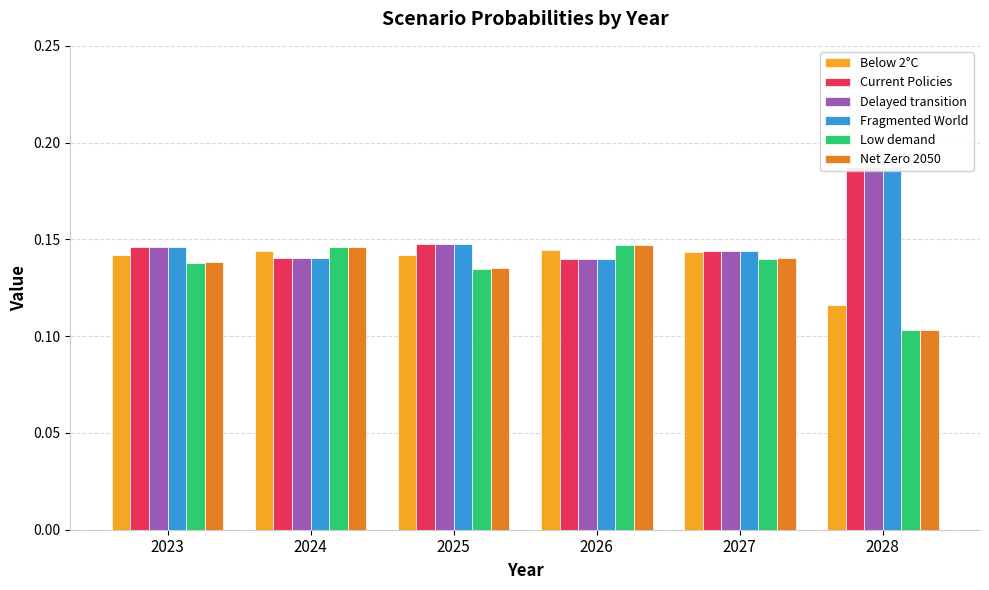

List the series in order of their peak value, lowest first.

Below 2°C, Net Zero 2050, Low demand, Delayed transition, Current Policies, Fragmented World